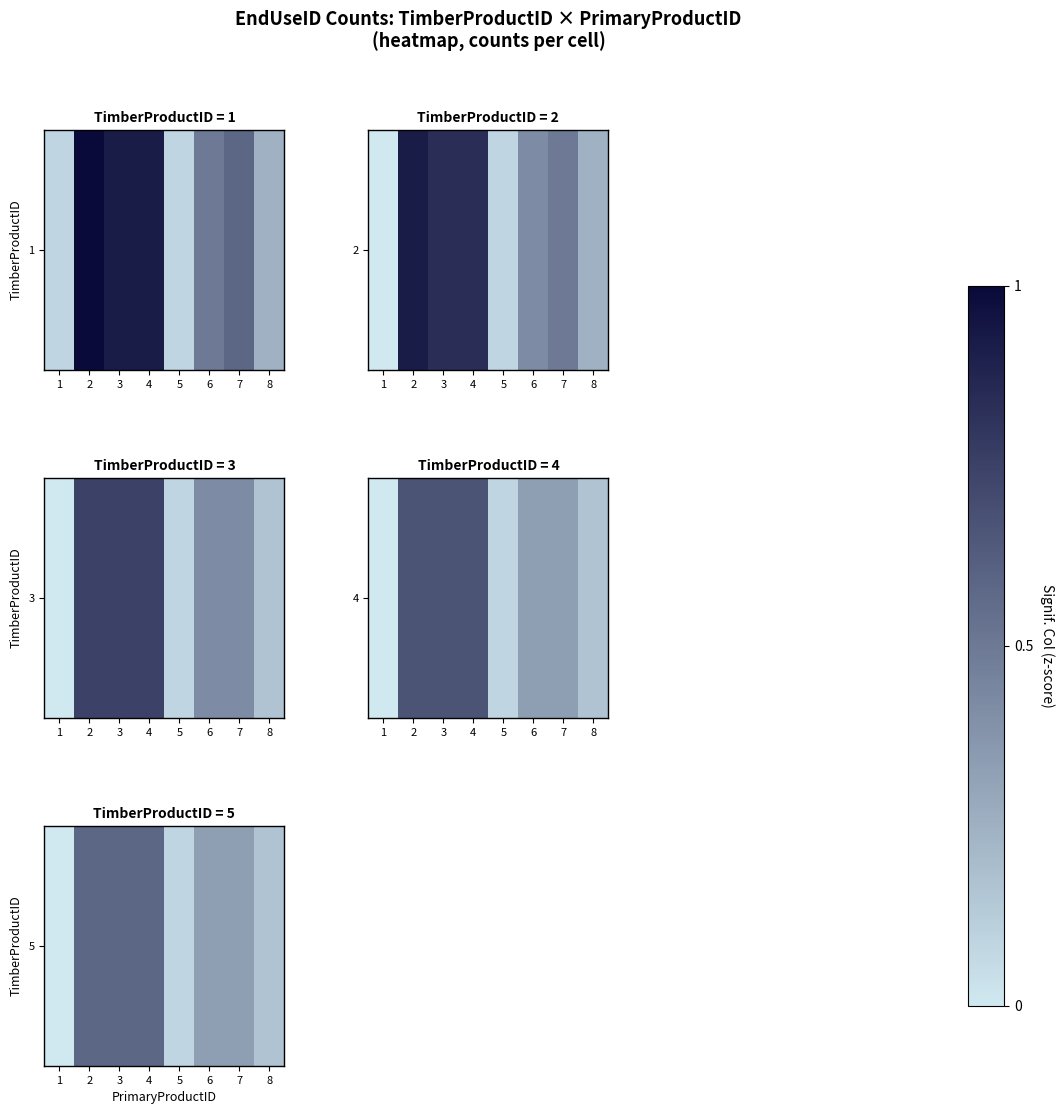

Reading left to right, extract all data points from this chart.

1=0.0	2=0.6	3=0.6	4=0.6	5=0.1	6=0.3	7=0.3	8=0.2